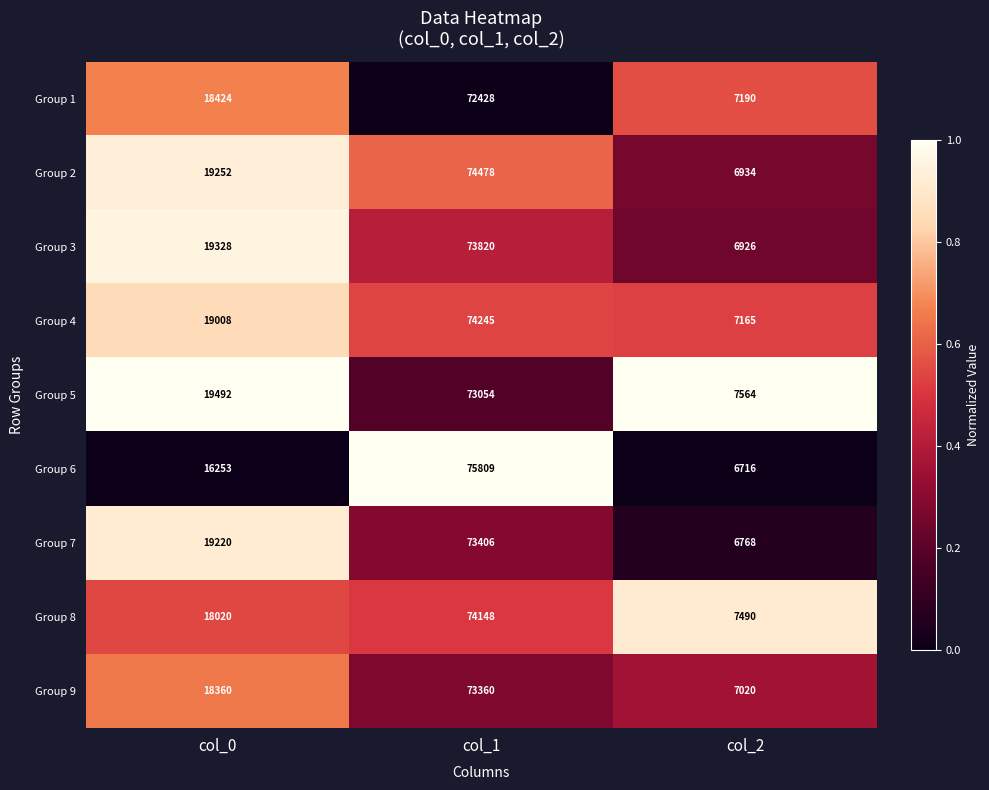

What is the approximate value of Group 1 at col_1?

72428